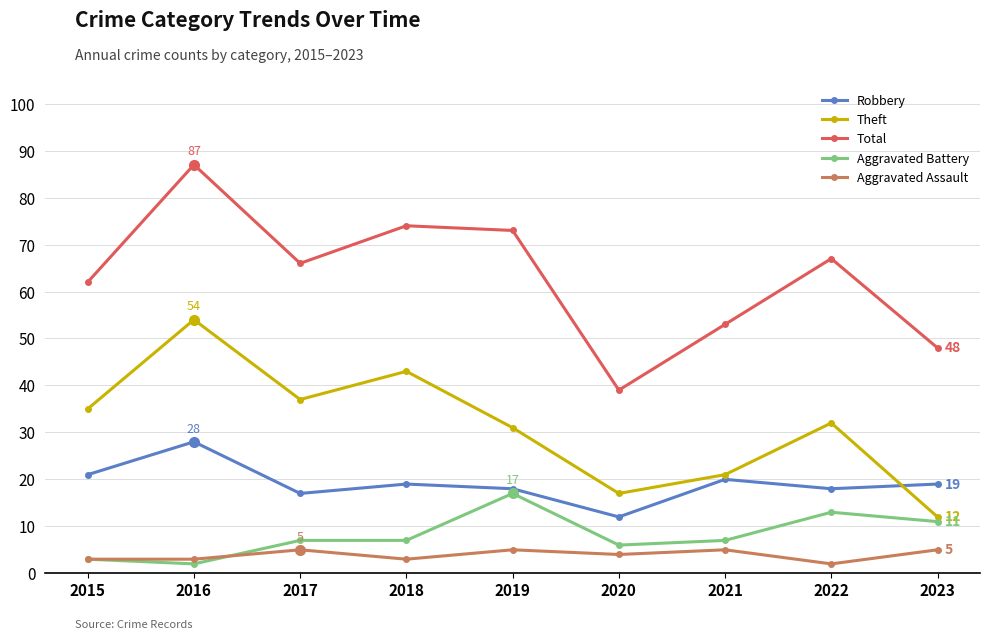

Is the value of Aggravated Battery at 2017 greater than the value of Aggravated Assault at 2021?

Yes